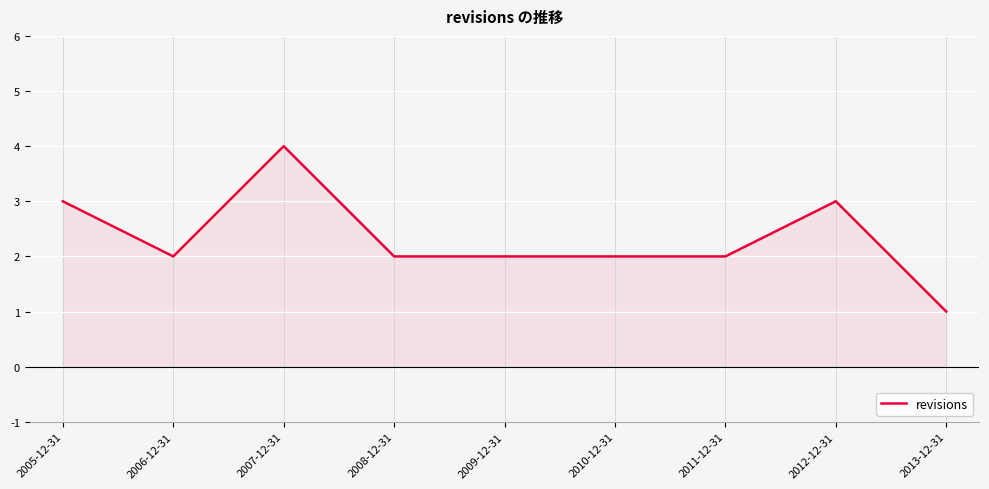

What is the difference between the second highest and second lowest values?

1